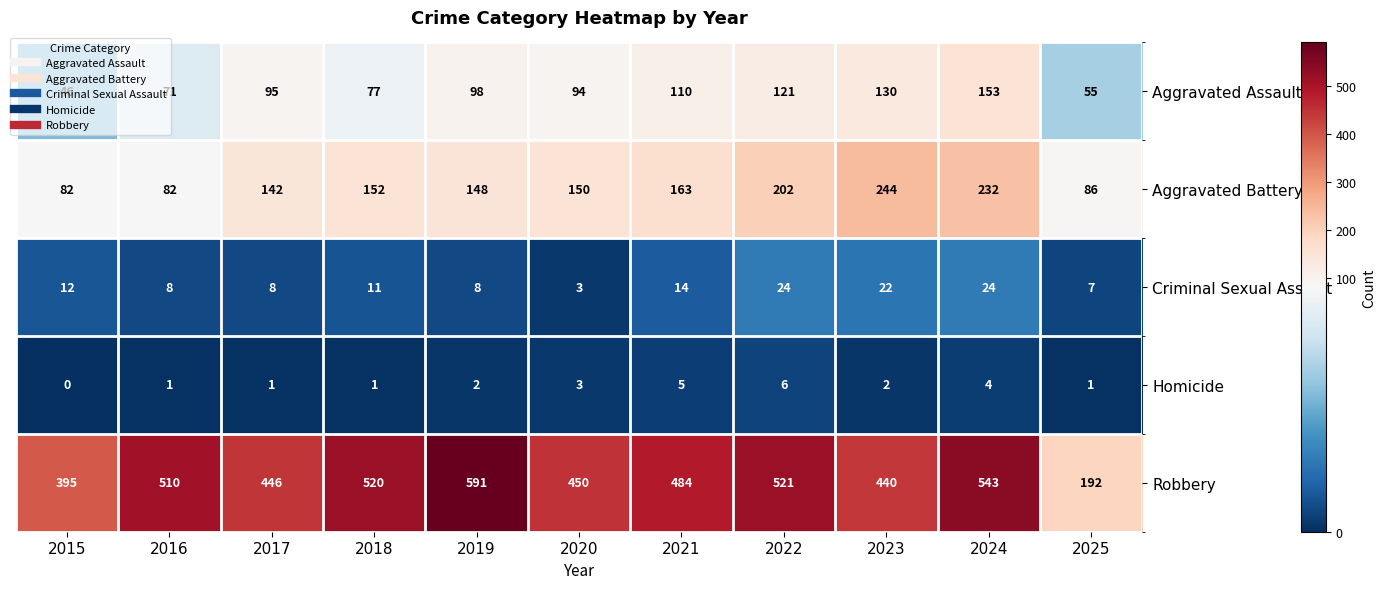

How many categories are shown in the chart?

11